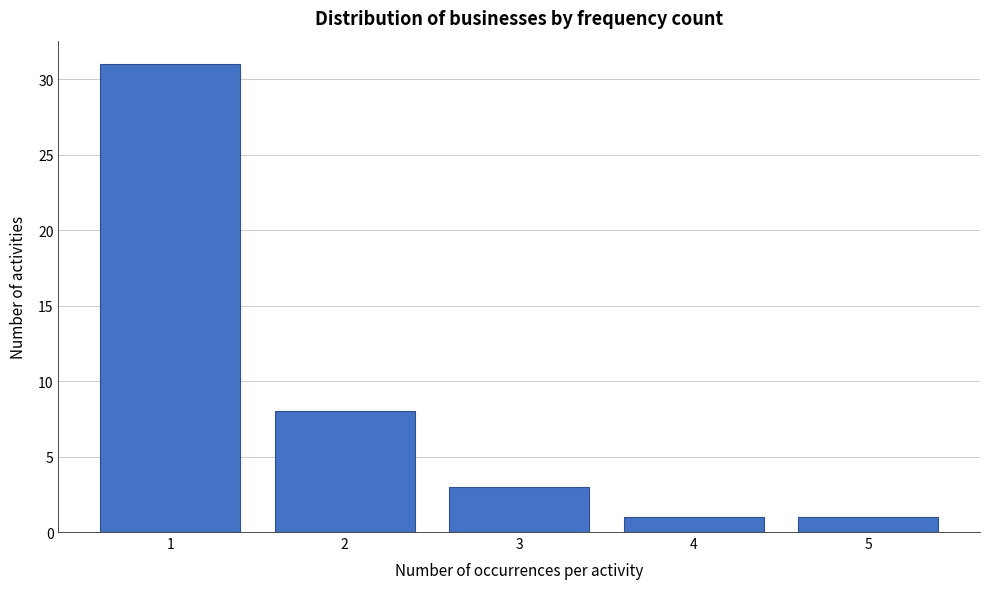

Reading left to right, transcribe all the data shown in this chart.

1=31	2=8	3=3	4=1	5=1